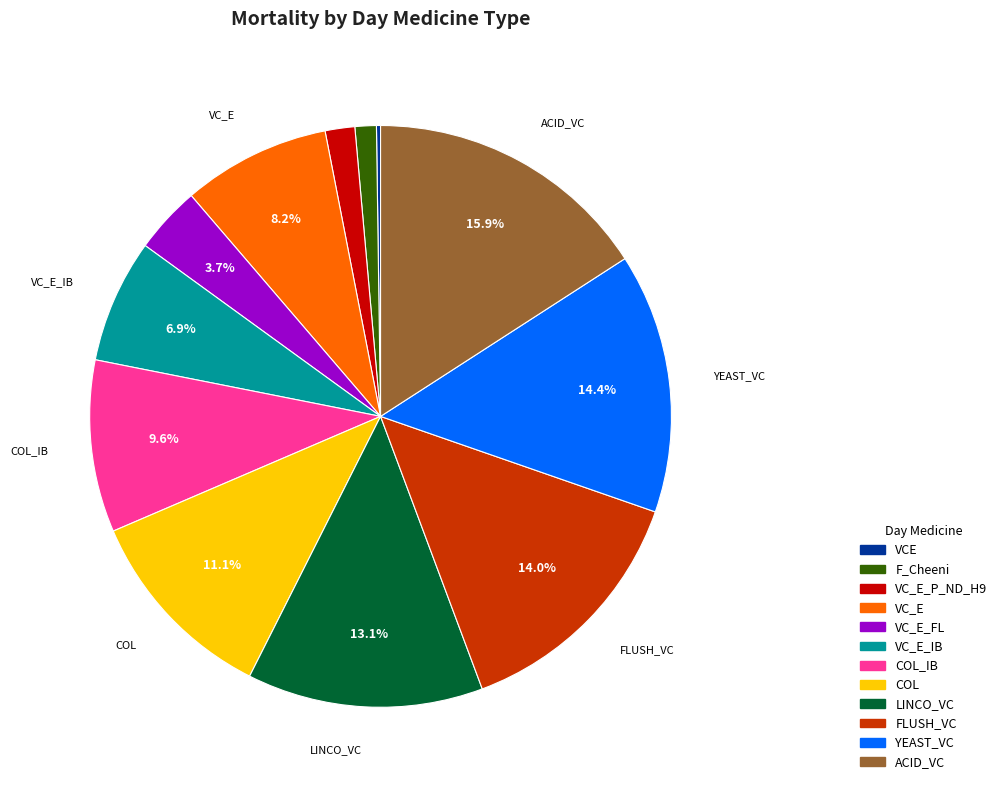

Is the sum of VC_E_IB and COL greater than half?

No